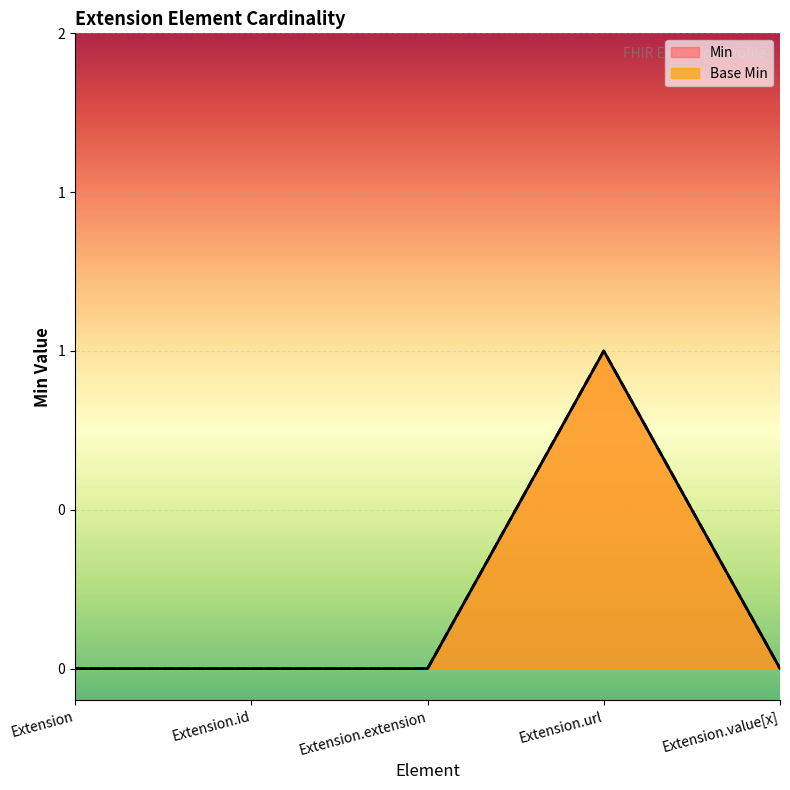

The value of Base Min at Extension.id is 0. True or false?

True